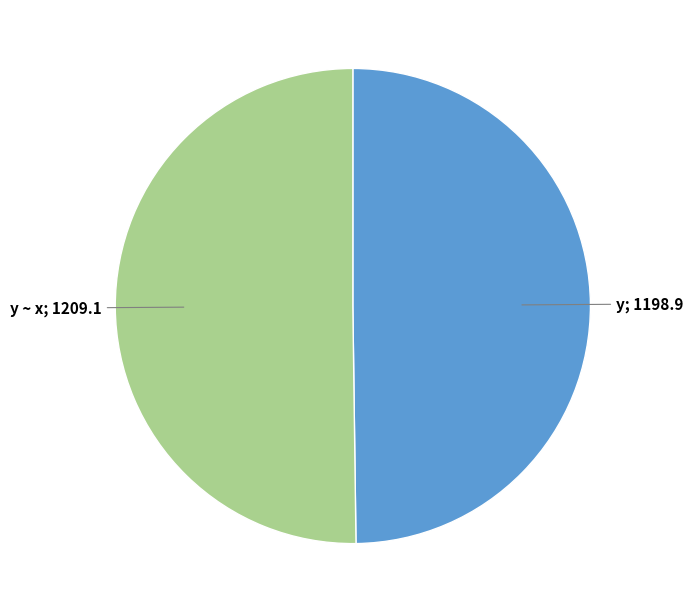

How many segments does this pie chart have?

2